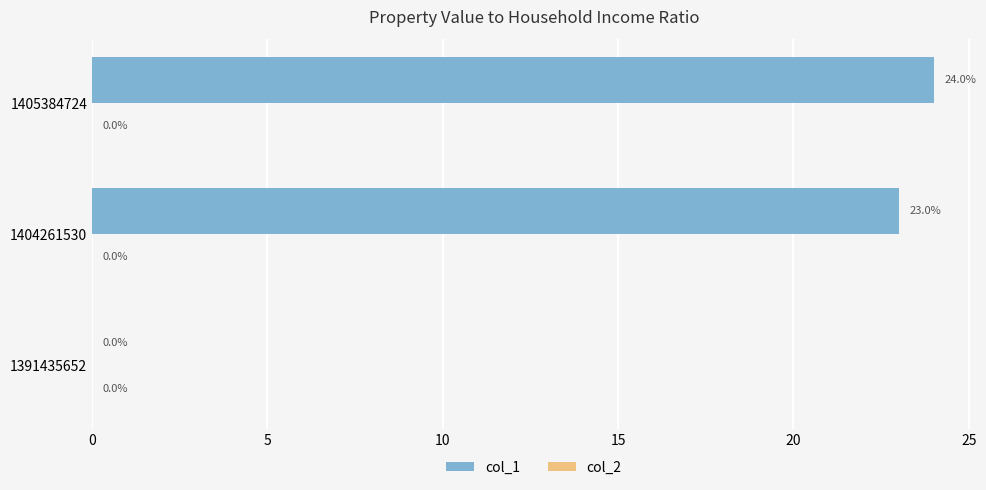

What is the change in value from 1391435652 to 1405384724?

+24